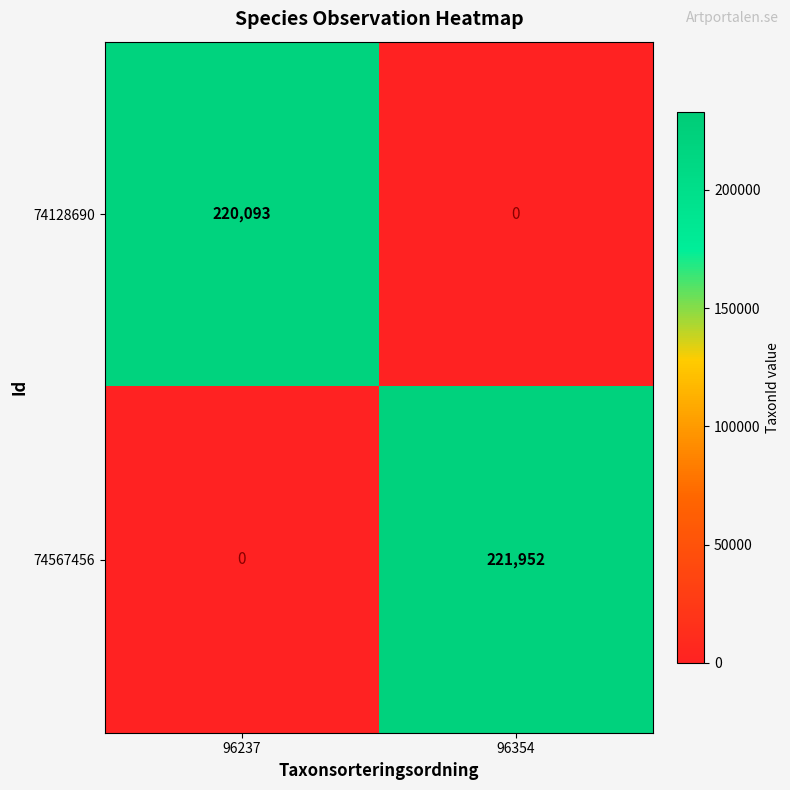

Rank the series by their maximum value, from lowest to highest.

74128690, 74567456